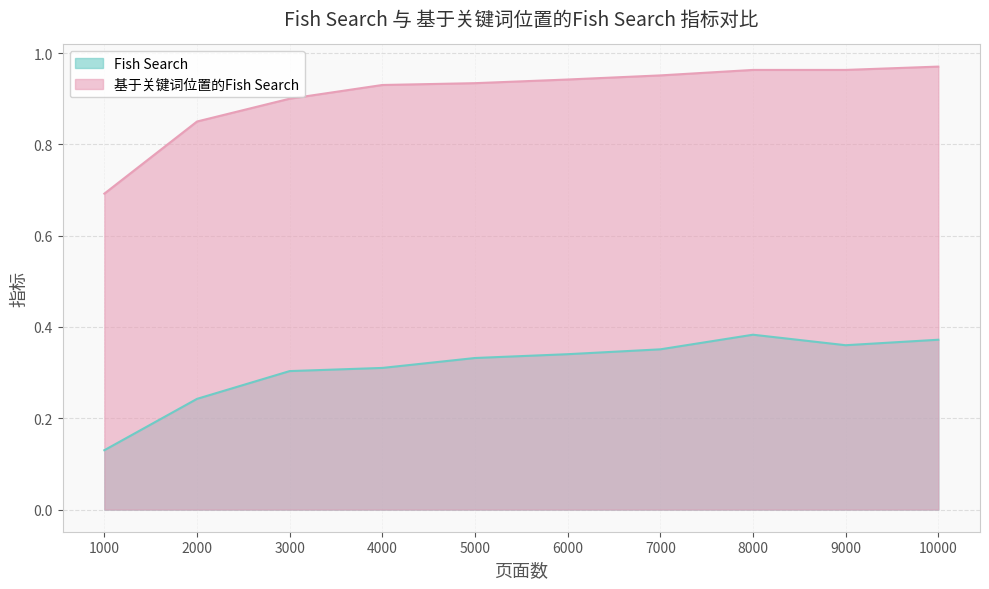

Which series has the largest total across all categories?

基于关键词位置的Fish Search